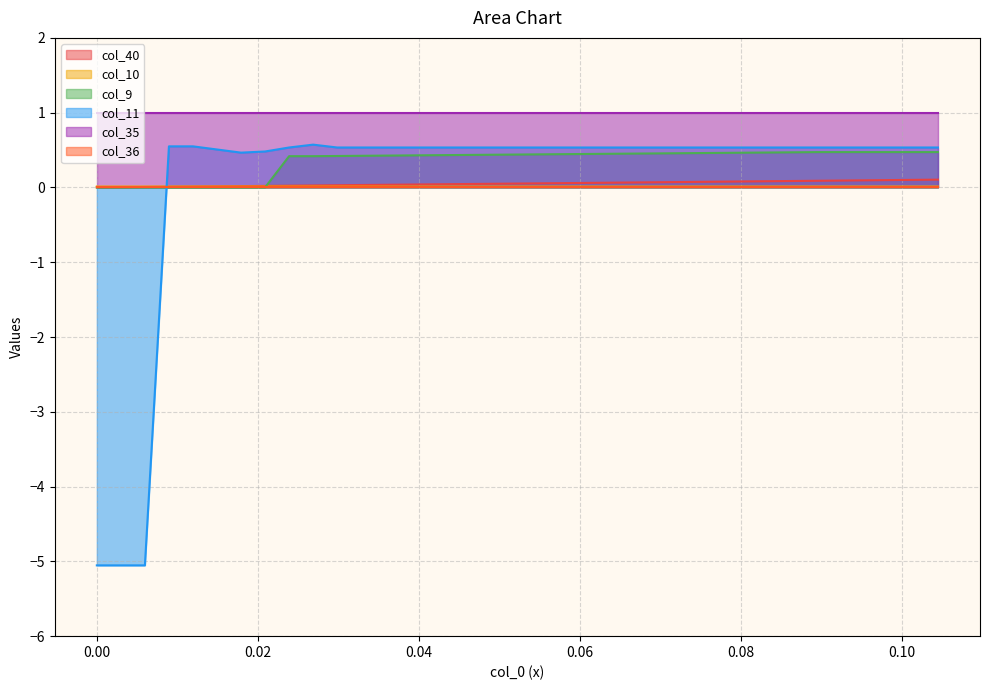

Count the col_10 values in the range 0 to 1.

36